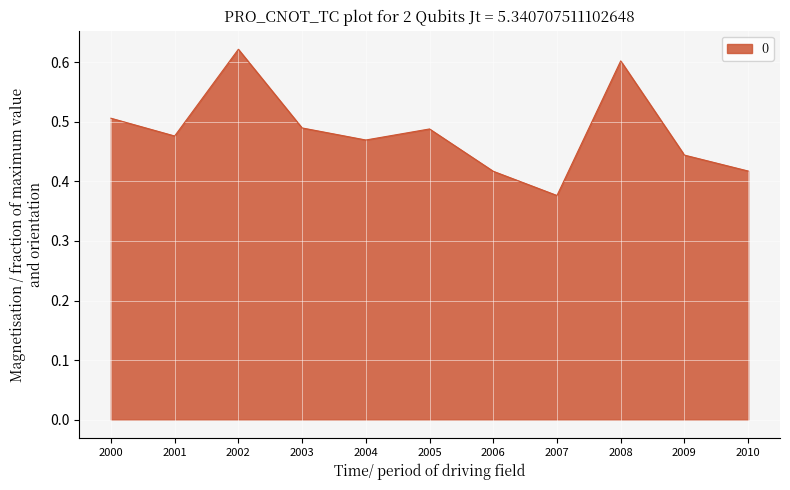

At which label is the value closest to 0?

2007